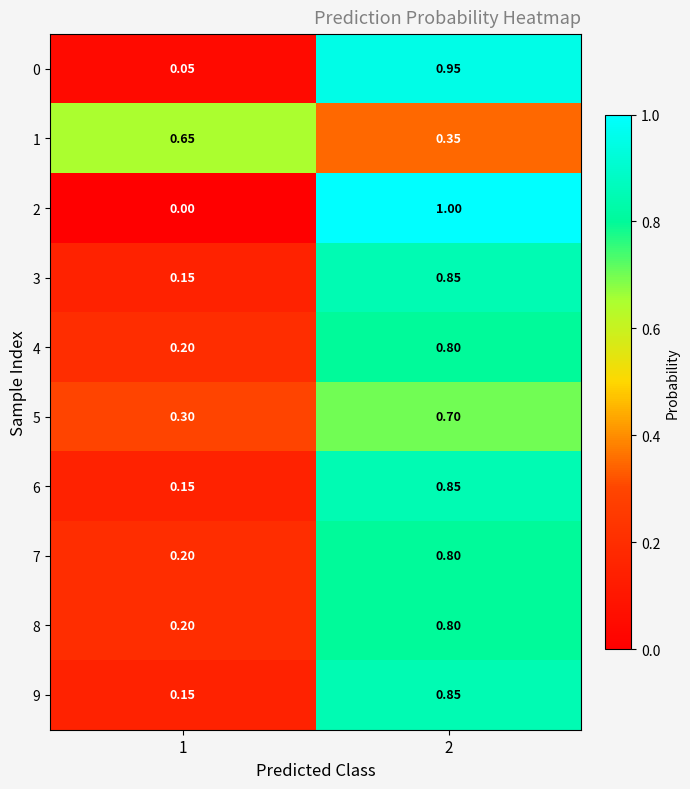

At which category is the sum across all series the highest?

2